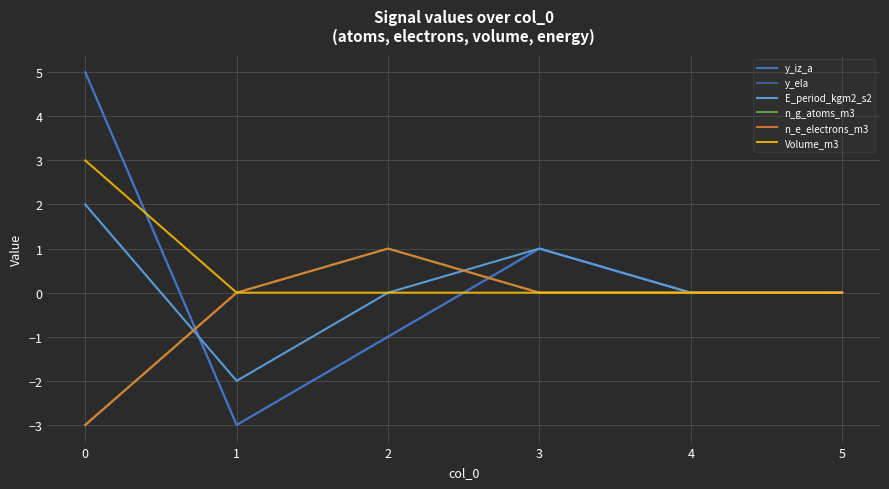

Does the chart display data point markers on the line(s)?

No